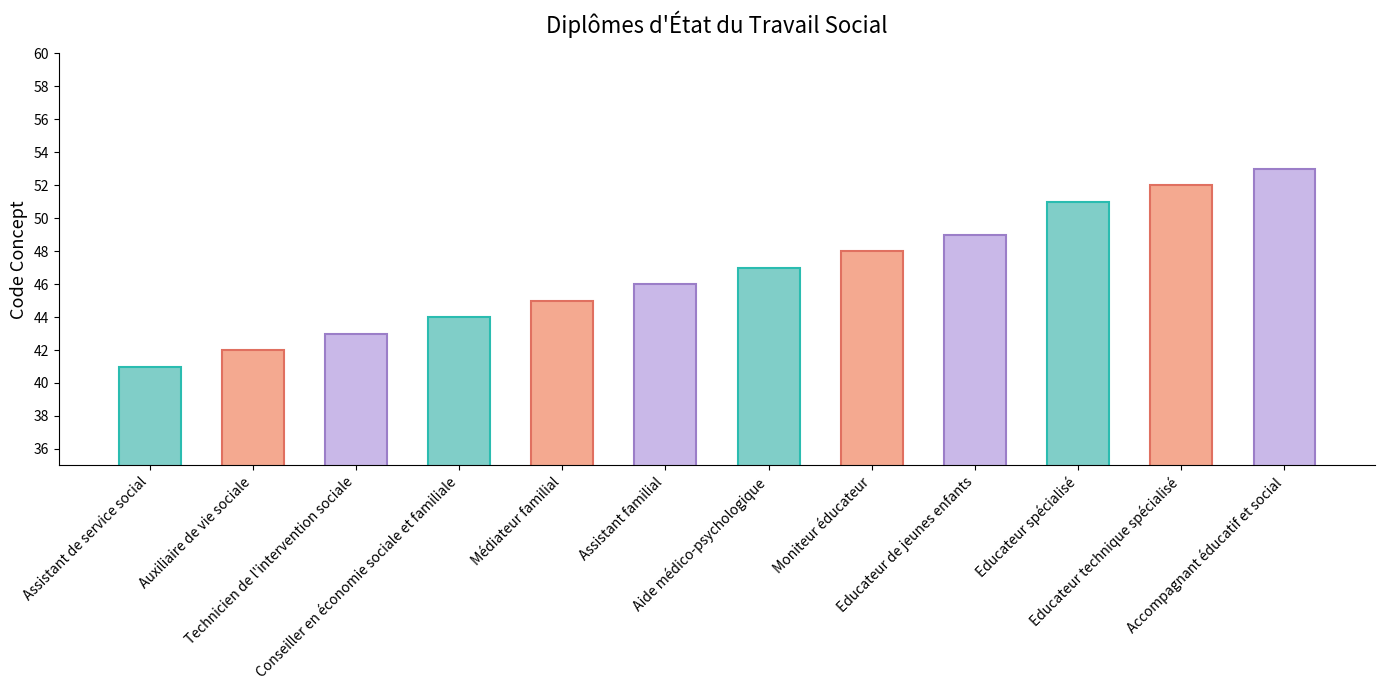

What is the difference between the values at Médiateur familial and Educateur technique spécialisé?

7